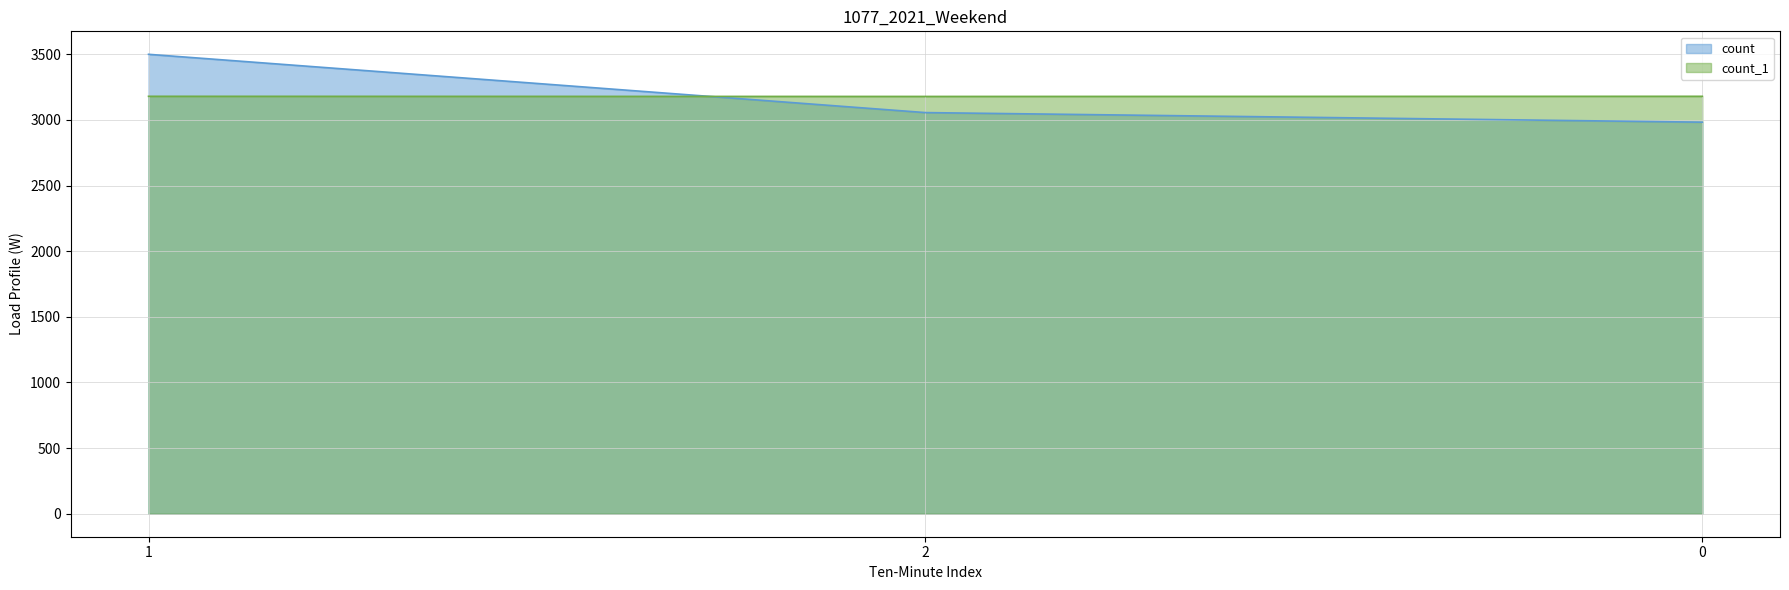

What is the label of the 2nd point from the right?

2